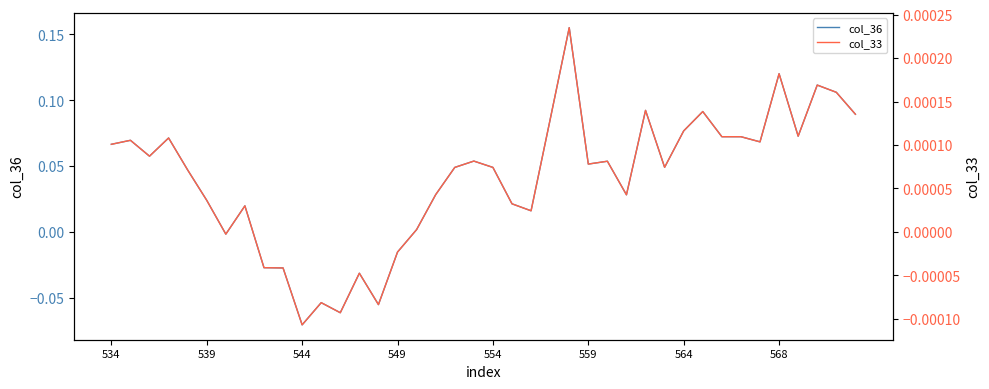

What position from the left is 17?

18